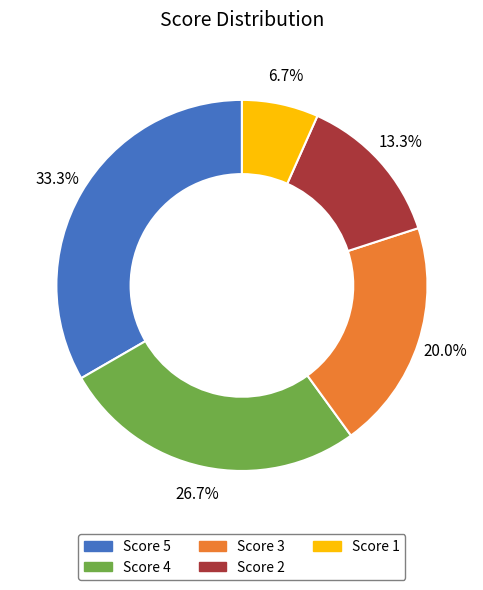

True or false: Score 1 accounts for 7% of the total.

True